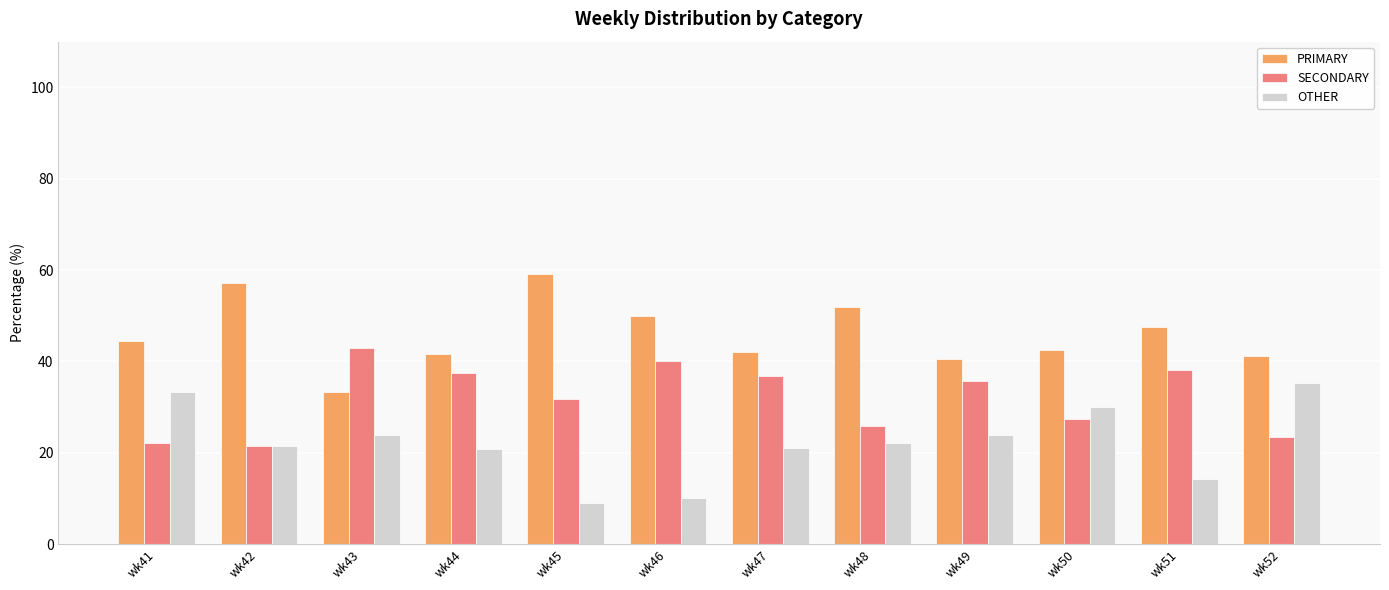

True or false: SECONDARY has a value of 40.0 at wk46.

True